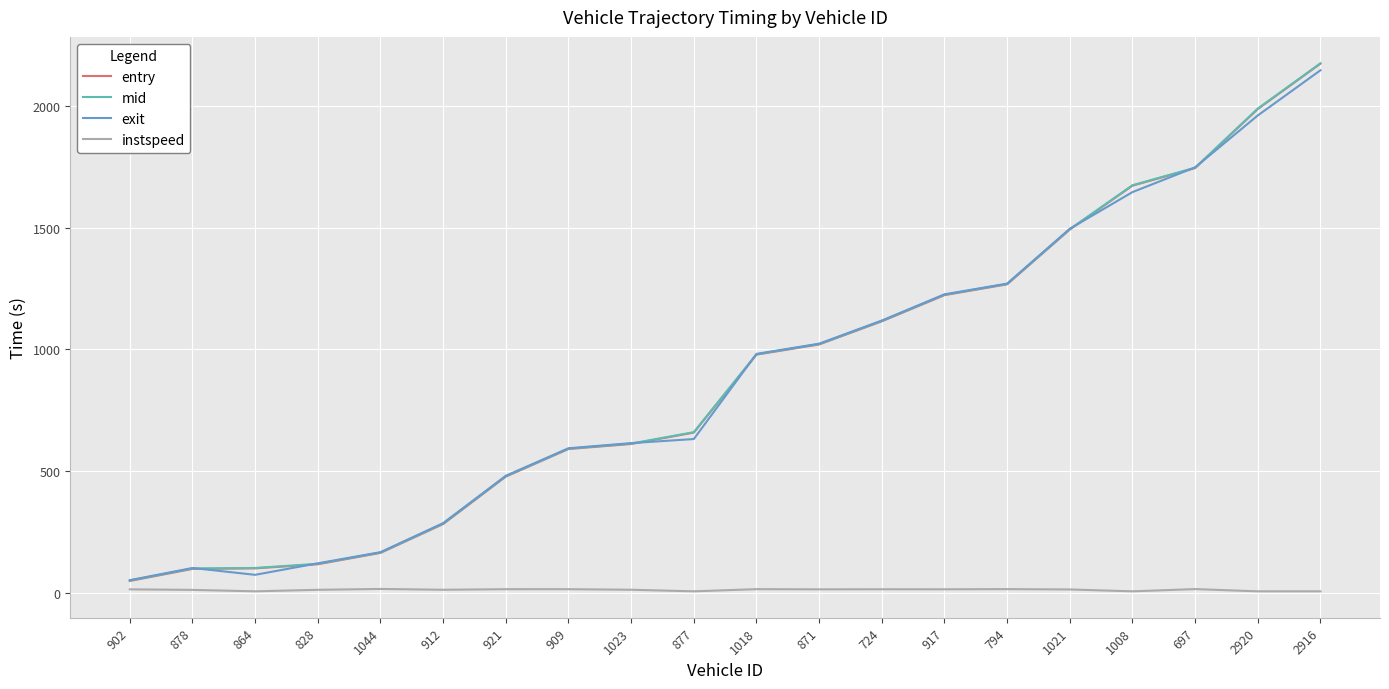

What is the sum of the instspeed values at 1008 and 2920?

10.0